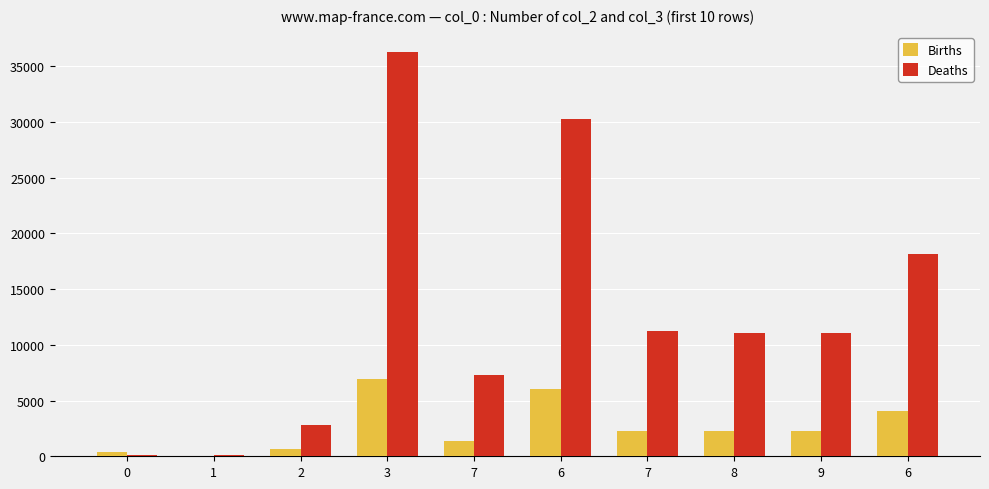

What is the label of the 9th bar from the left?

9